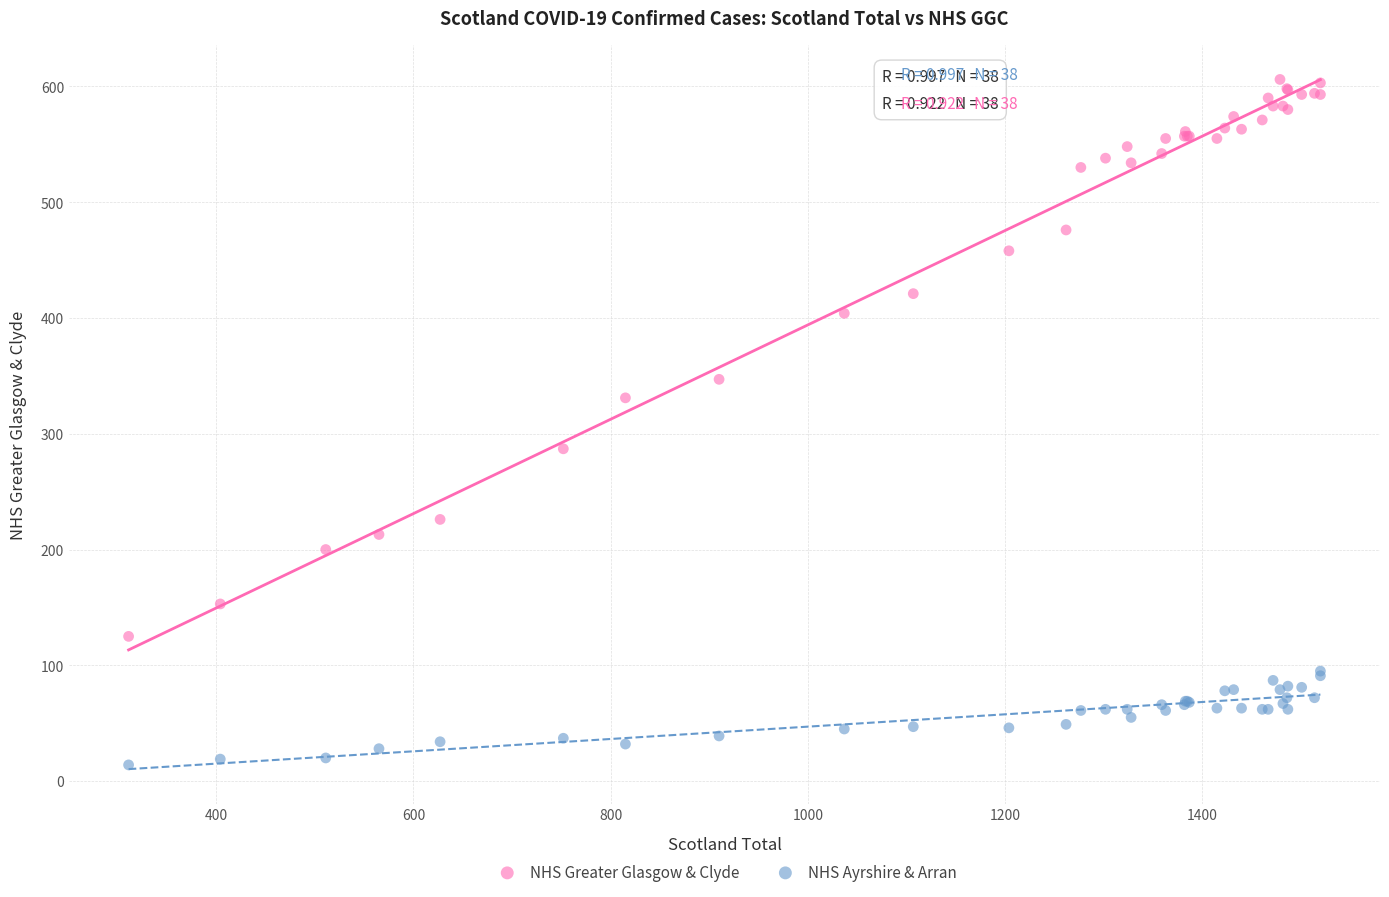

In the NHS Greater Glasgow & Clyde series, what Y value is closest to 365?

347